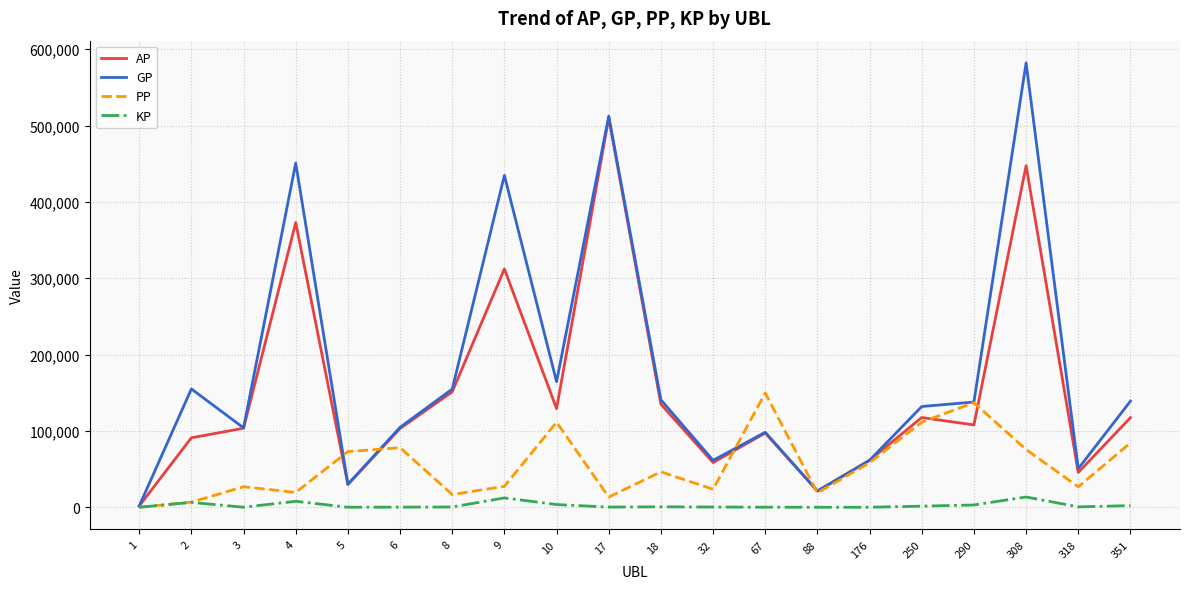

How many values in the GP series are below 137841?

10